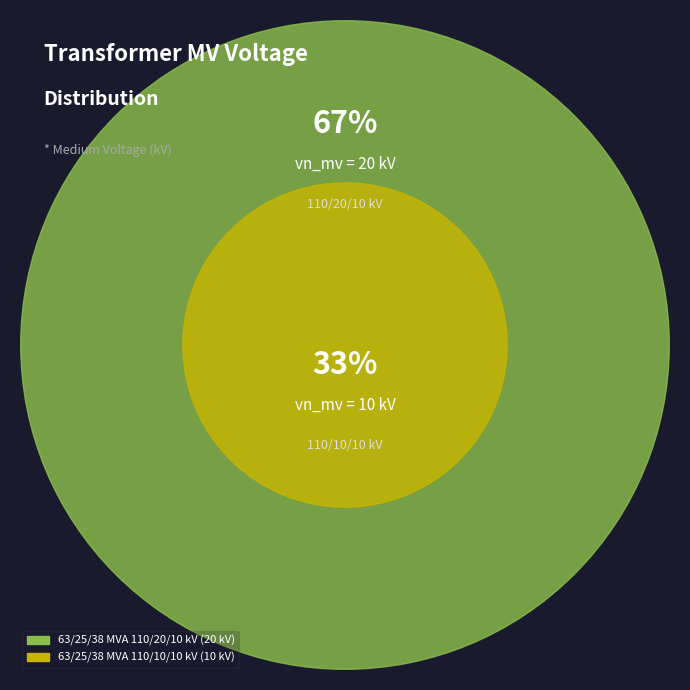

Does any single category account for the majority?

Yes